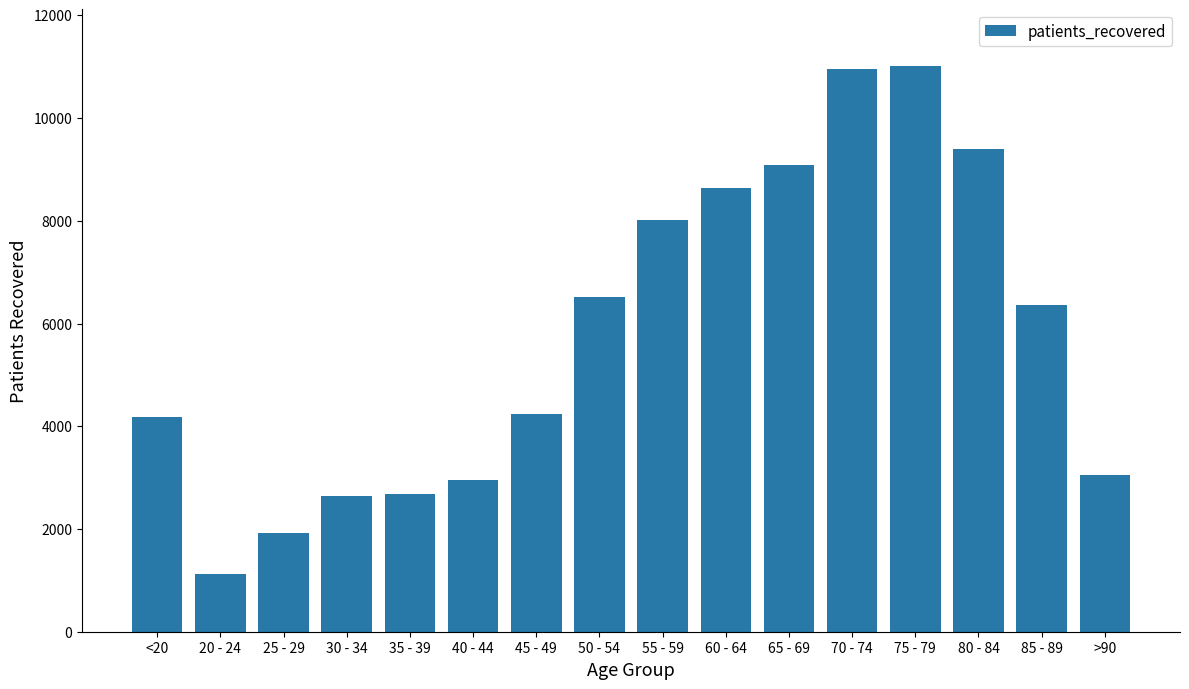

What is the smallest value displayed?

1131